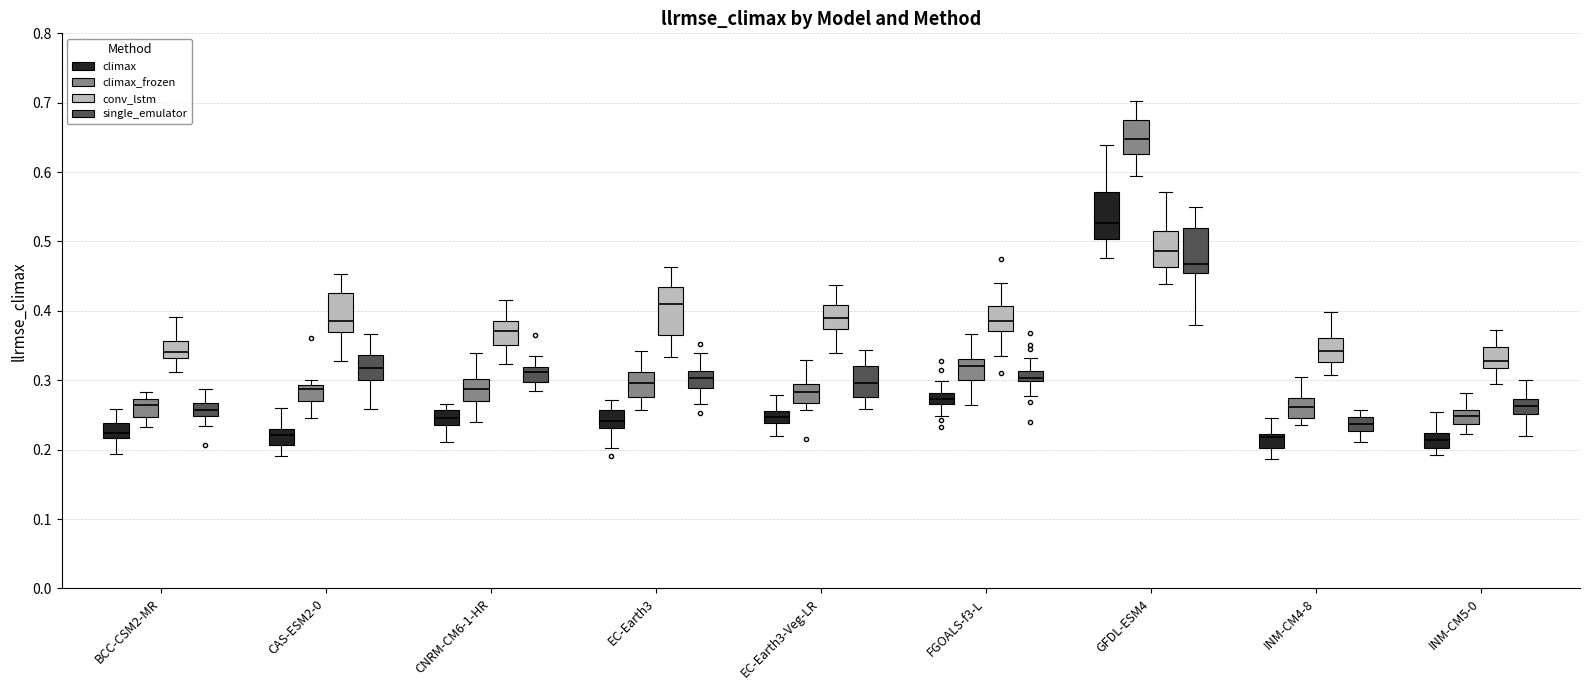

Which box has the highest median line?

GFDL-ESM4 (climax_frozen)